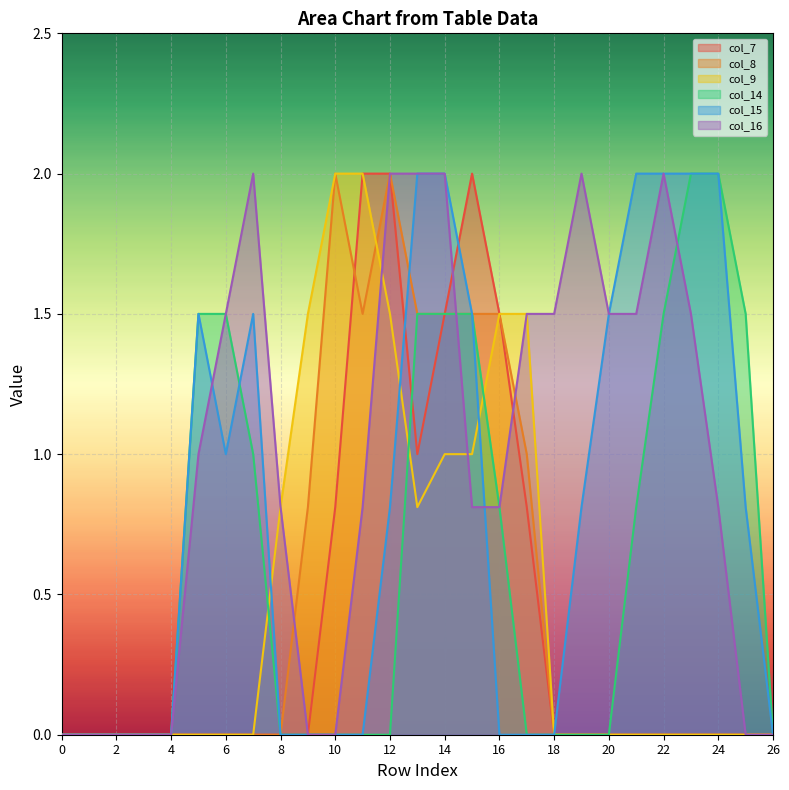

Between which two adjacent categories do col_16 and col_9 first intersect?

11 and 12